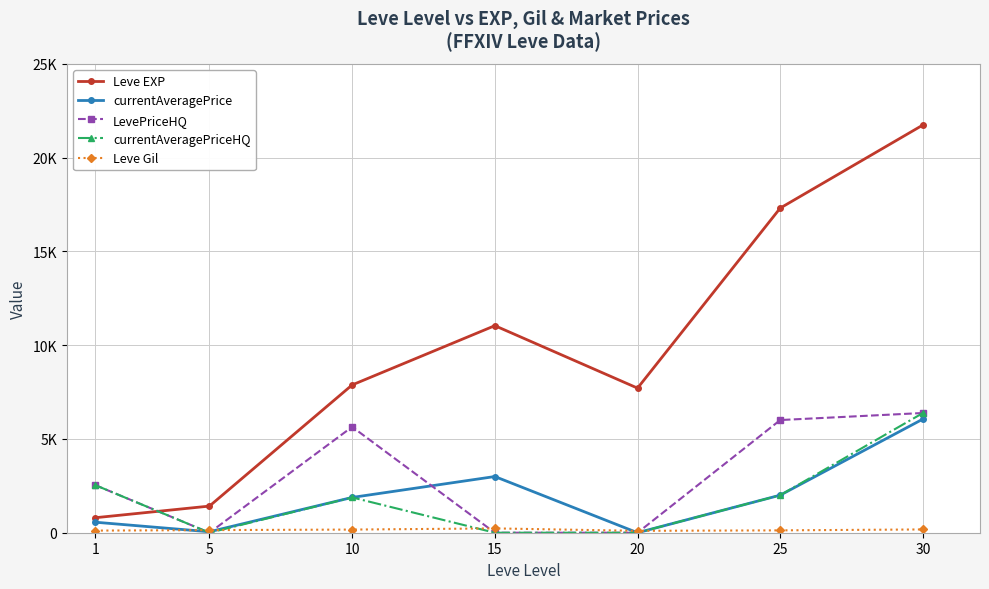

Is this an area chart (filled region under the line)?

No